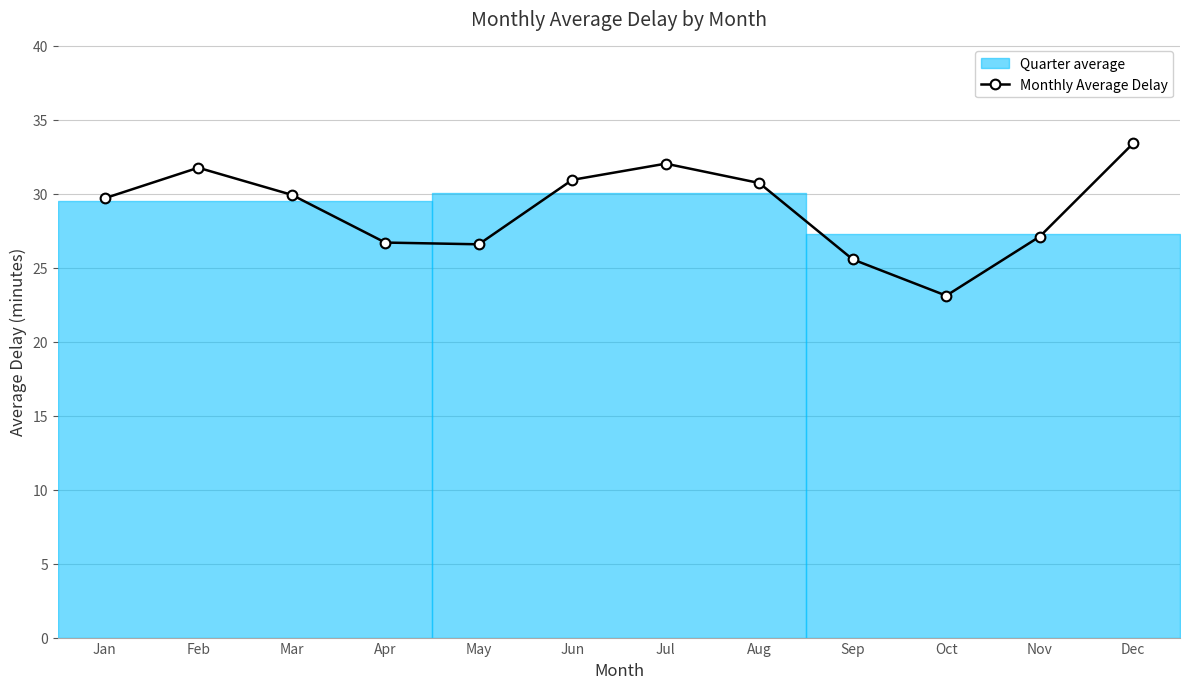

Reading left to right, transcribe all the data shown in this chart.

29.7	31.8	29.9	26.7	26.6	30.9	32.0	30.7	25.6	23.1	27.1	33.4